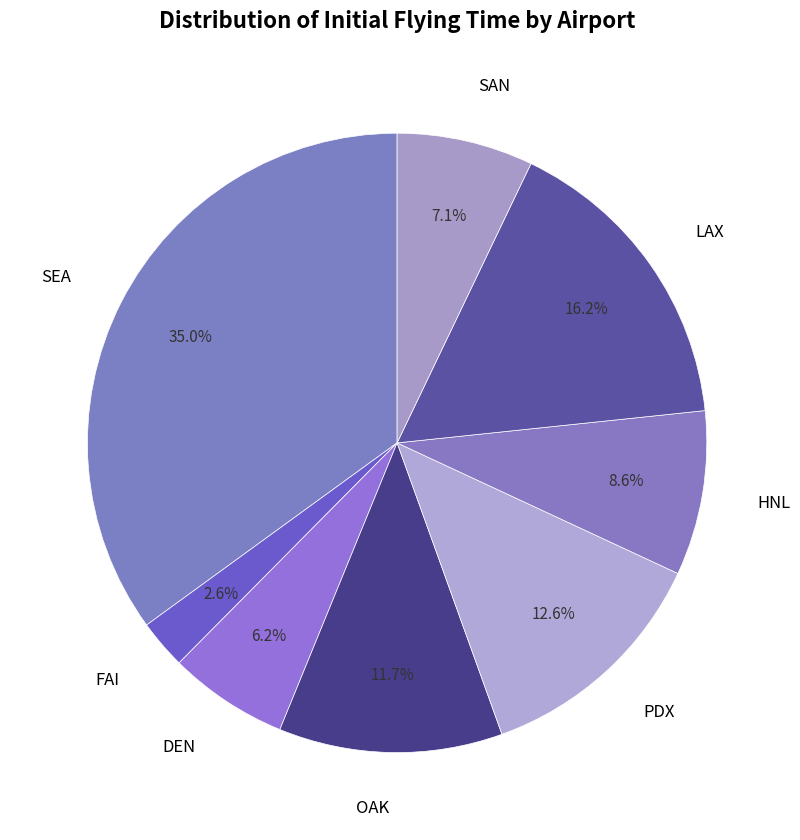

How many segments does this pie chart have?

8